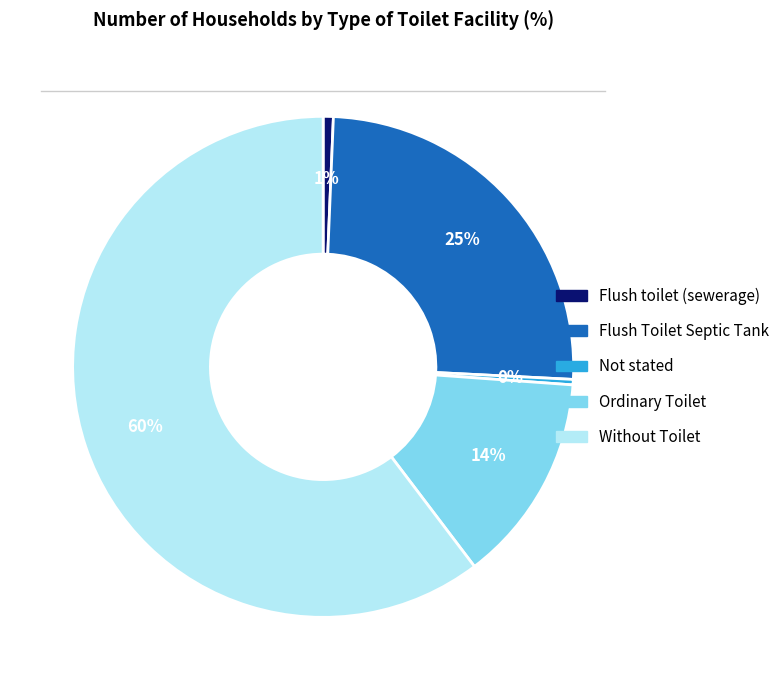

Is it true that Without Toilet is 60% of the pie?

True